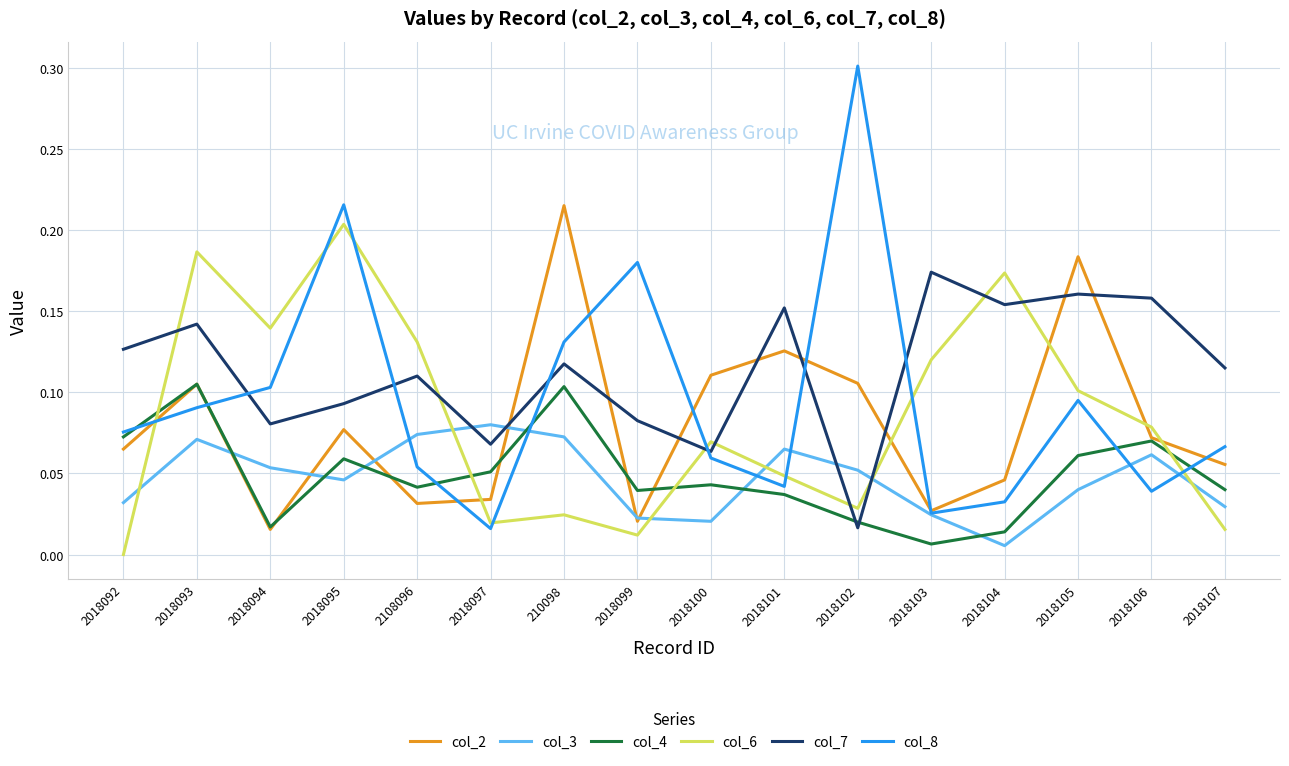

What position from the right is 2018105?

3